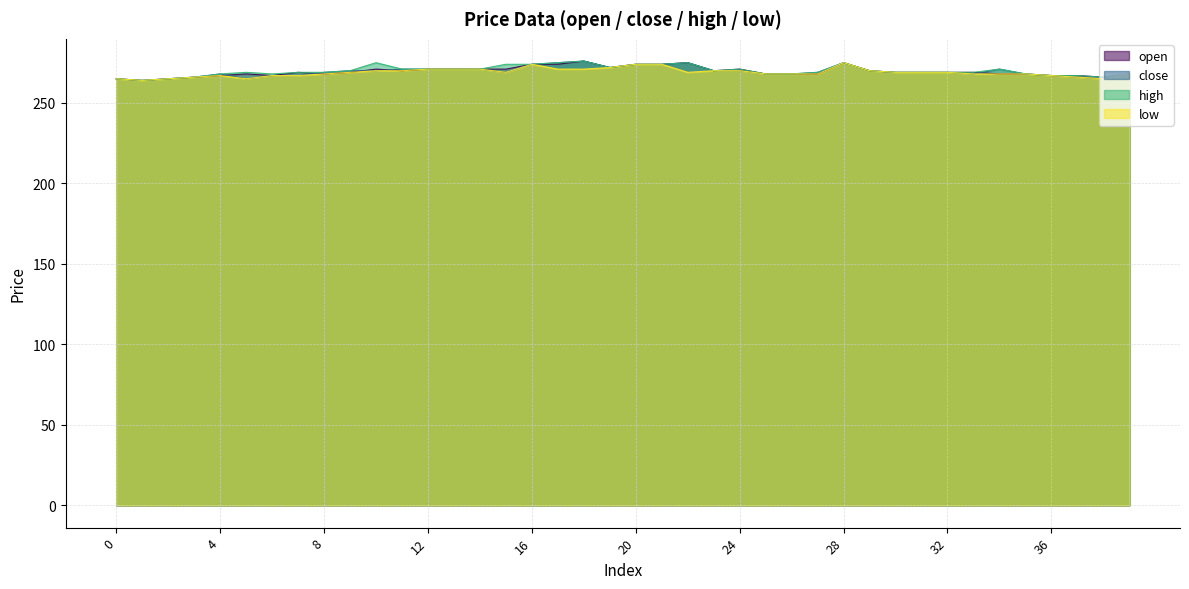

Reading left to right, what are all the values shown in this chart?

open: 265	264	265	266	267	268	267	269	268	269	271	270	271	271	271	271	274	274	276	272	274	274	275	270	271	268	268	268	275	270	269	269	269	269	268	268	267	267	266	268
close: 265	264	265	266	268	265	267	267	269	270	270	271	271	271	271	269	274	275	276	272	274	274	275	270	270	268	268	269	275	270	269	269	269	268	271	268	267	266	265	268
high: 265	264	265	266	268	269	268	269	269	270	275	271	271	271	271	274	274	275	276	272	274	274	275	270	271	268	268	269	275	270	269	269	269	269	271	268	267	267	266	268
low: 265	264	265	266	267	265	267	267	268	269	270	270	271	271	271	269	274	271	271	272	274	274	269	270	270	268	268	268	275	270	269	269	269	268	268	268	267	266	265	268